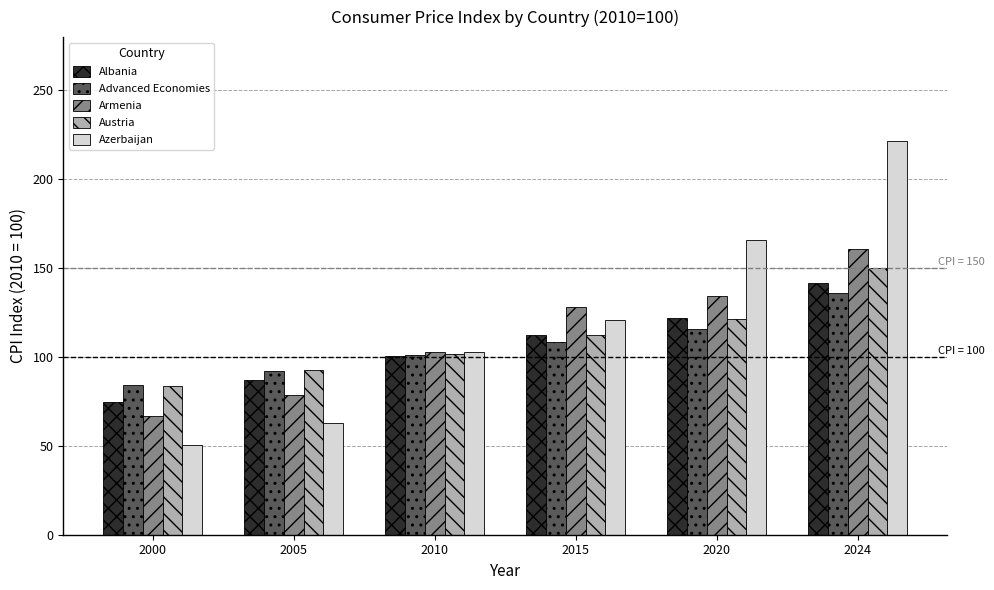

What is the difference between the highest and lowest values at 2015?

19.5